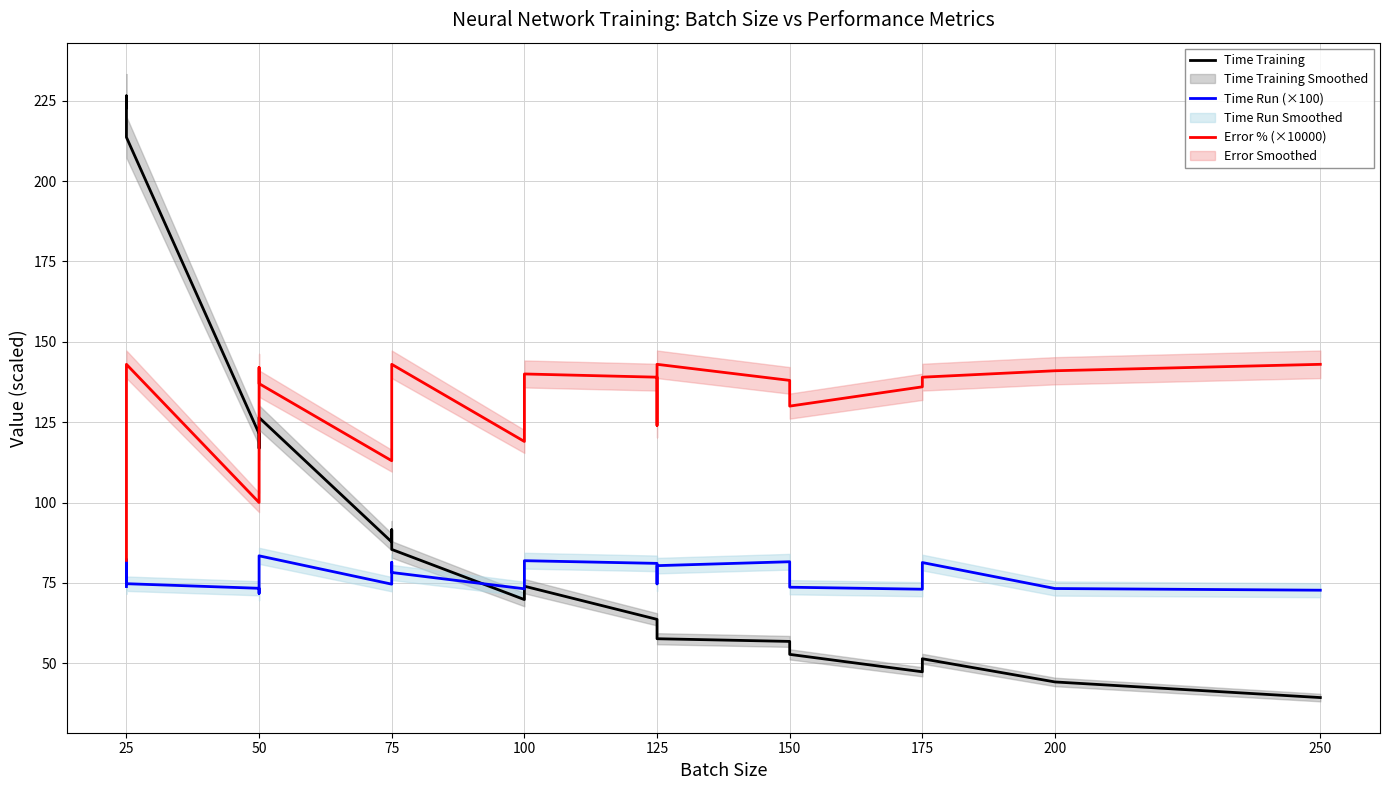

What is the sum of all Time Run (×100) values?

1540.3